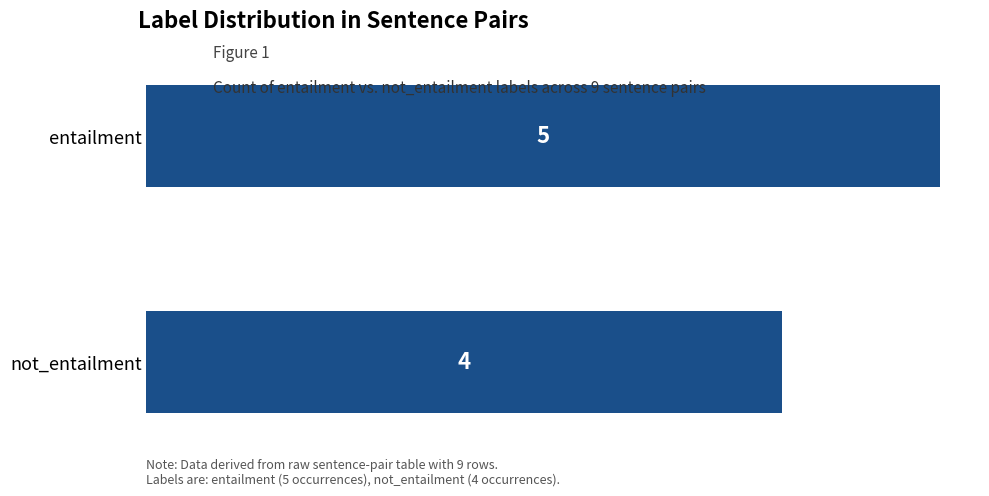

The chart shows a value of 1 at entailment. True or false?

False